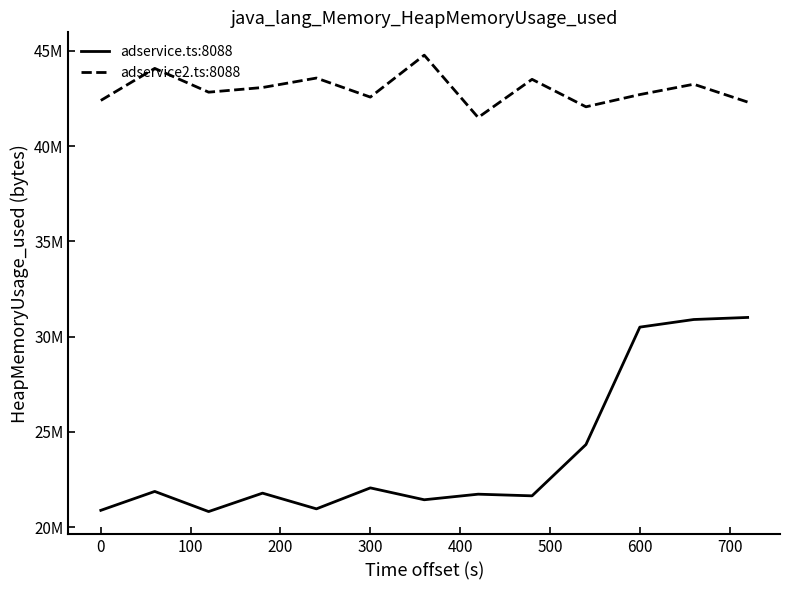

Does the chart display data point markers on the line(s)?

No